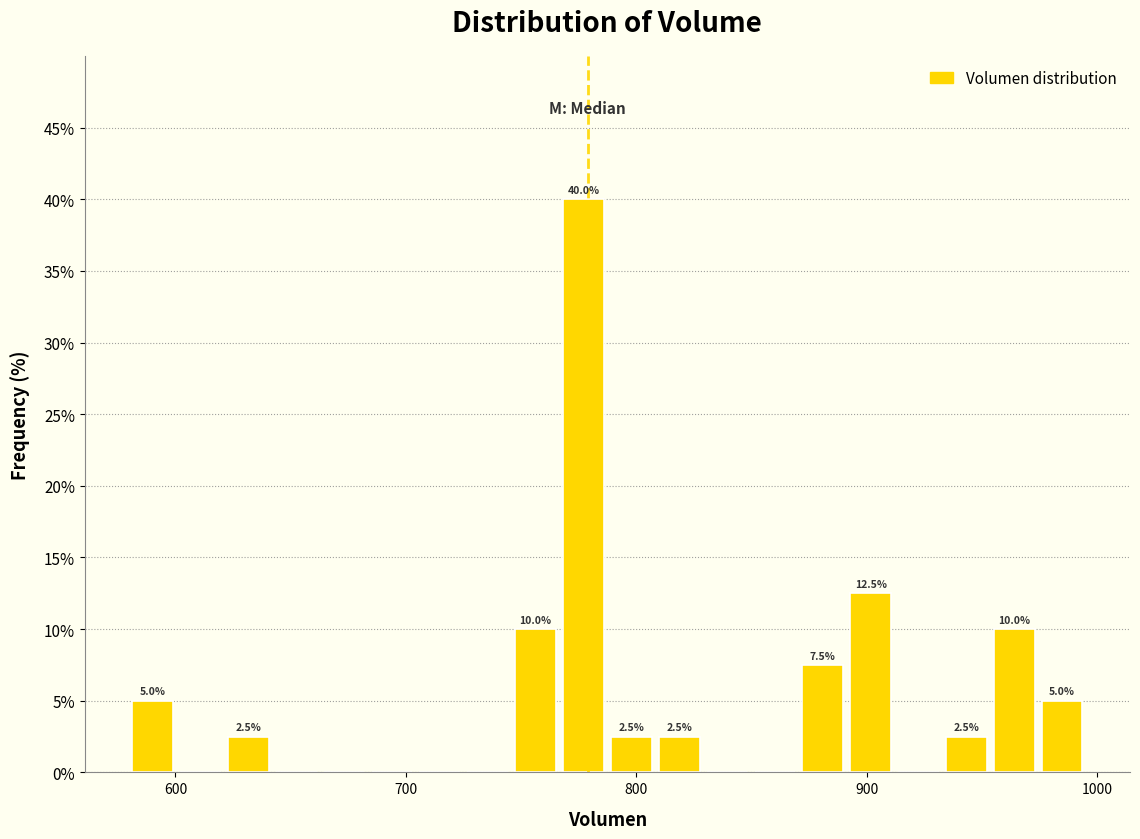

Read against the x-axis, roughly where is the centre of the tallest bar?

780